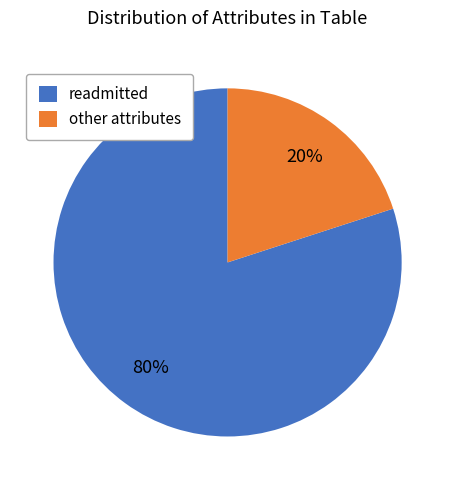

True or false: other attributes accounts for 20% of the total.

True